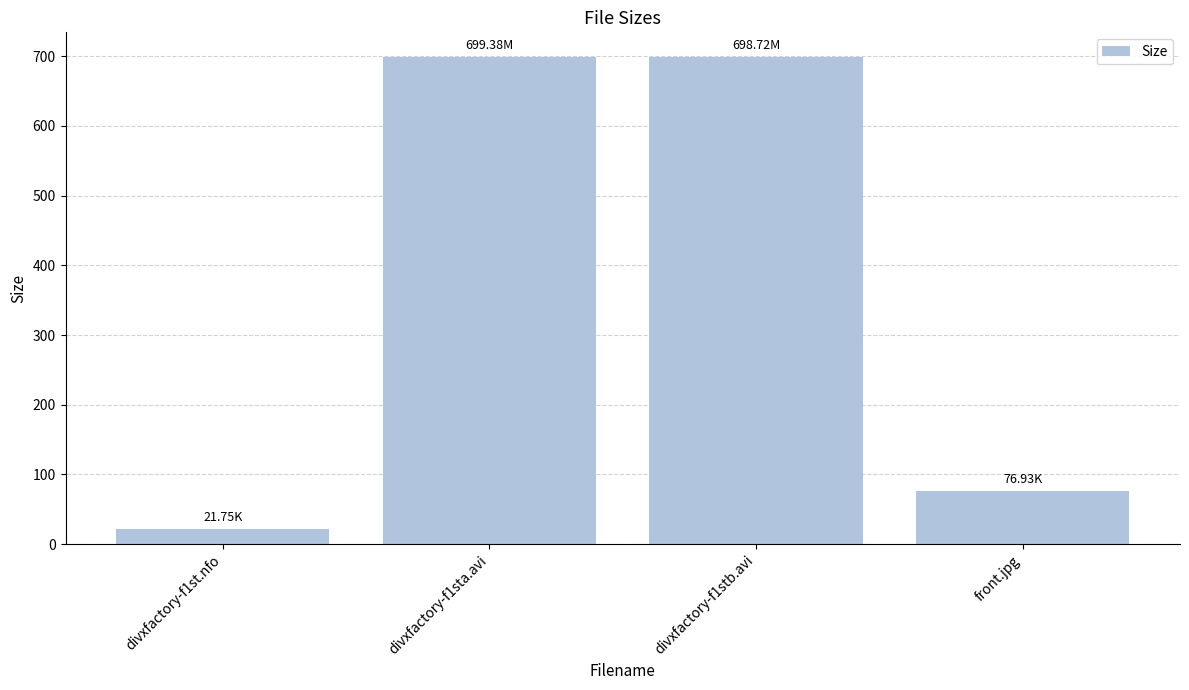

At which label is the value closest to 360?

front.jpg